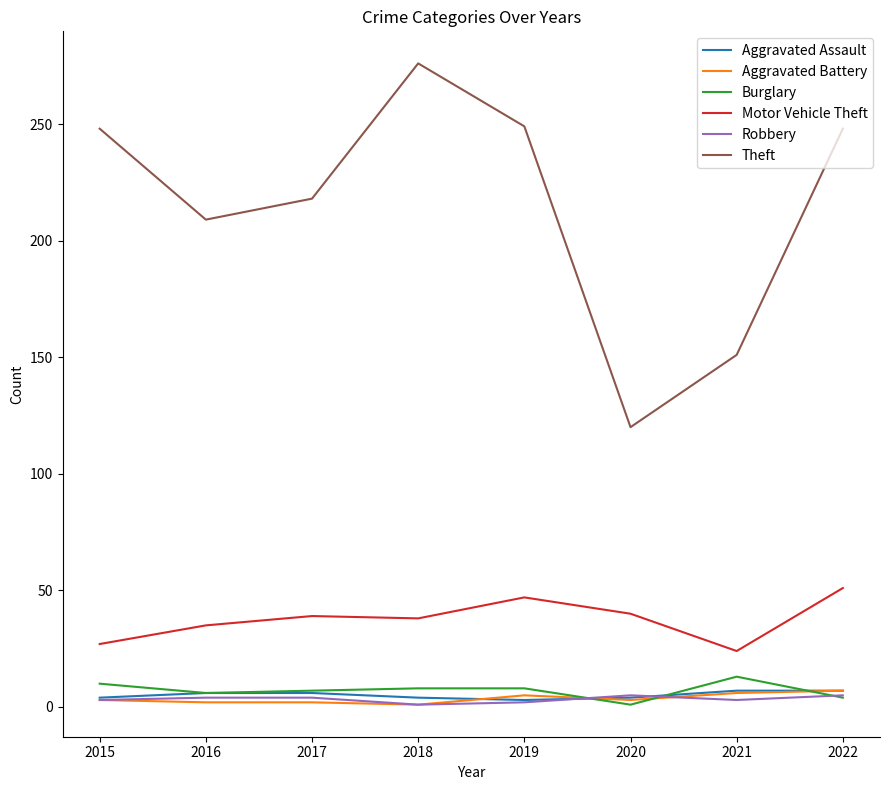

True or false: Aggravated Battery and Motor Vehicle Theft intersect in this chart.

False